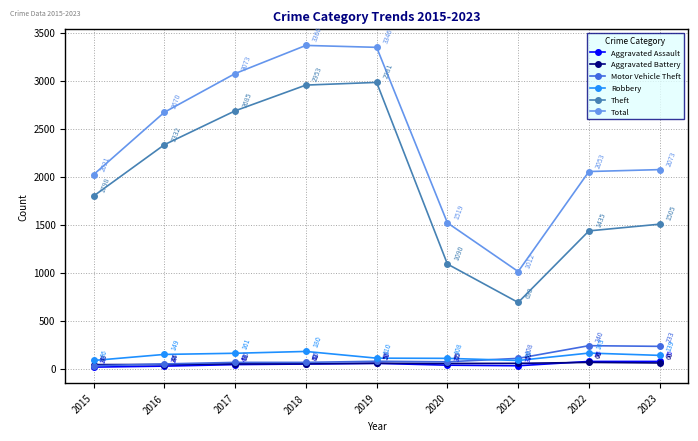

What is the difference between the Theft values at 2018 and 2023?

1448